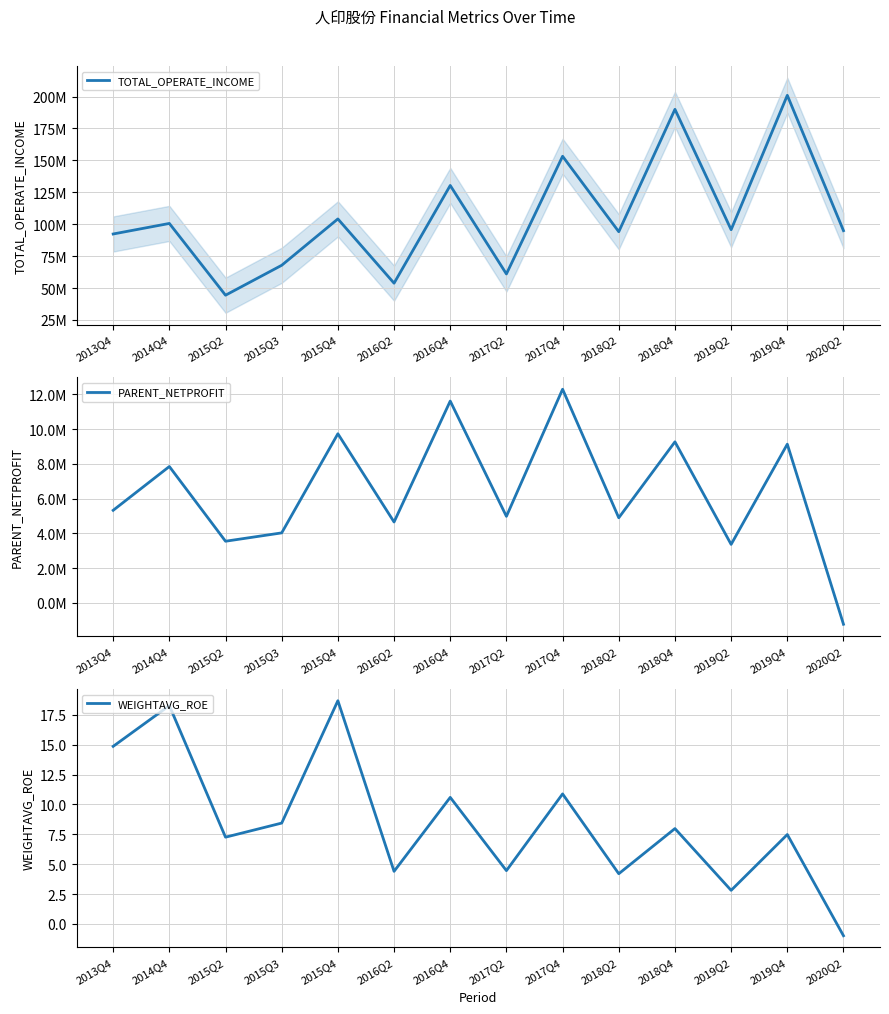

What is the value of the PARENT_NETPROFIT point at the 11th from the left?

9270176.7